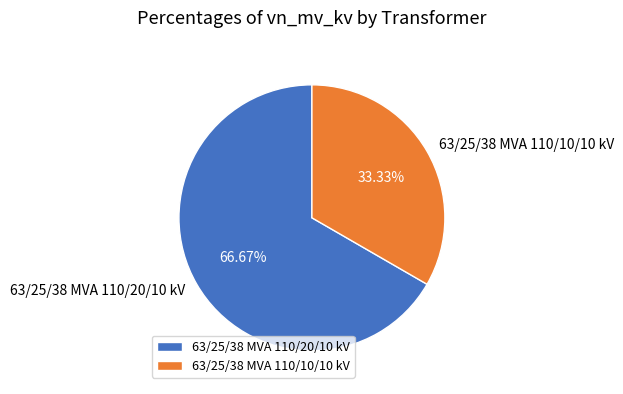

To the nearest percent, what percentage of the pie is 63/25/38 MVA 110/10/10 kV?

33%